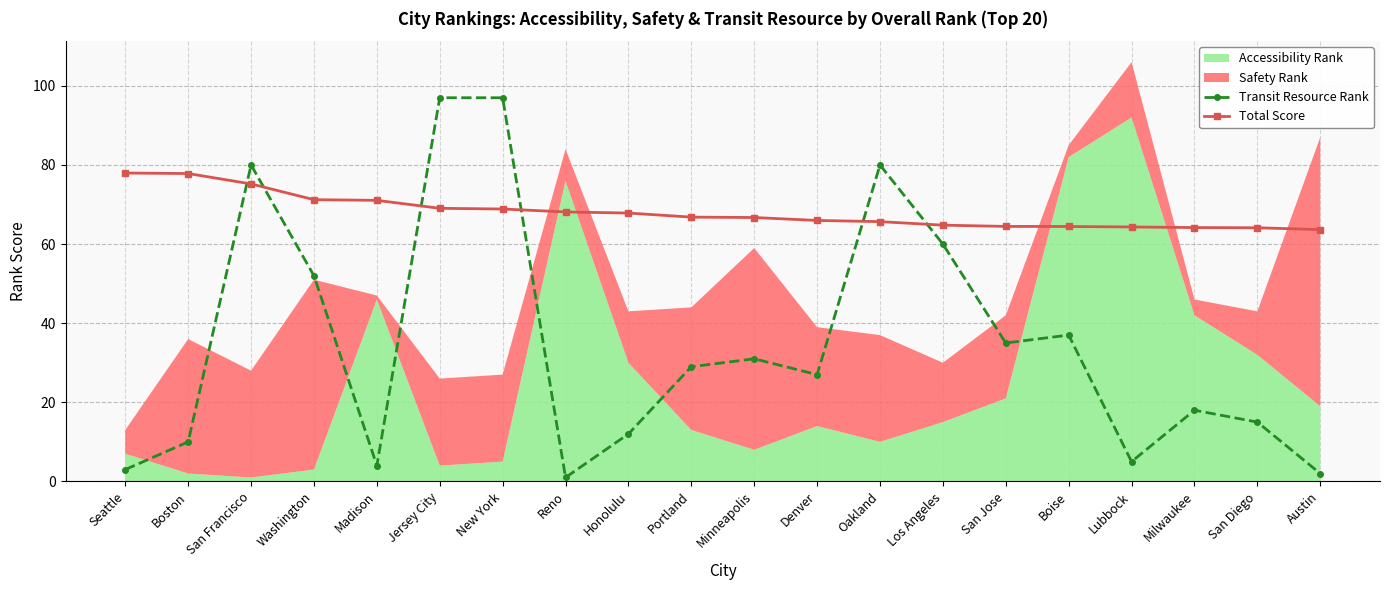

What value does the Transit Resource Rank series have at San Francisco?

80.0